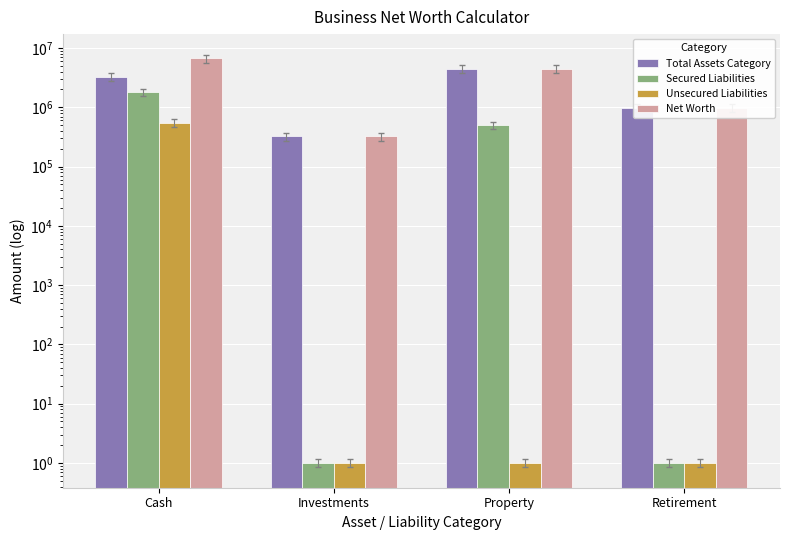

List the series in order of their peak value, lowest first.

Unsecured Liabilities, Secured Liabilities, Total Assets Category, Net Worth